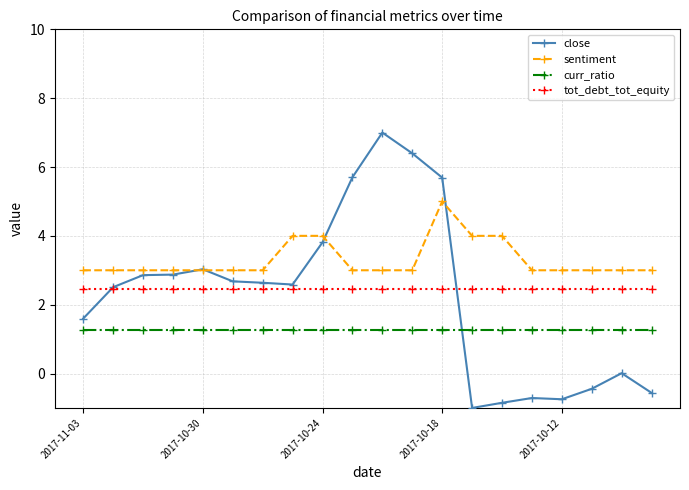

True or false: sentiment and tot_debt_tot_equity intersect in this chart.

False